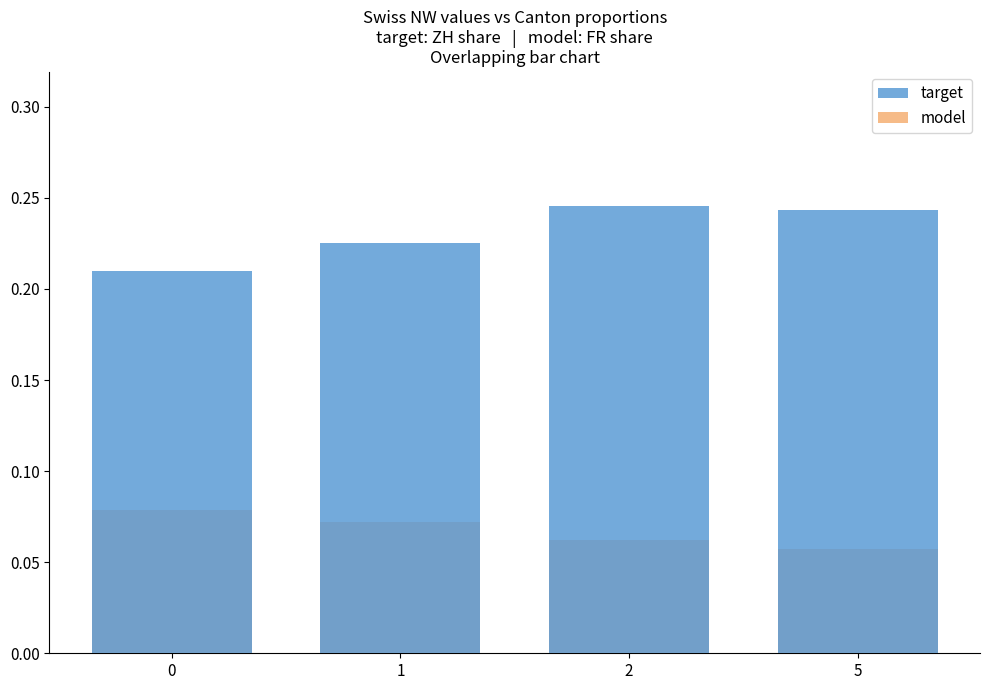

Which category has the highest value across all series?

2